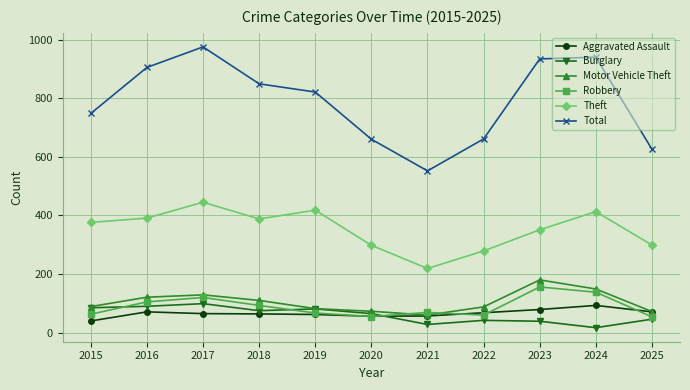

Is the value of Theft at 2015 greater than the value of Motor Vehicle Theft at 2024?

Yes